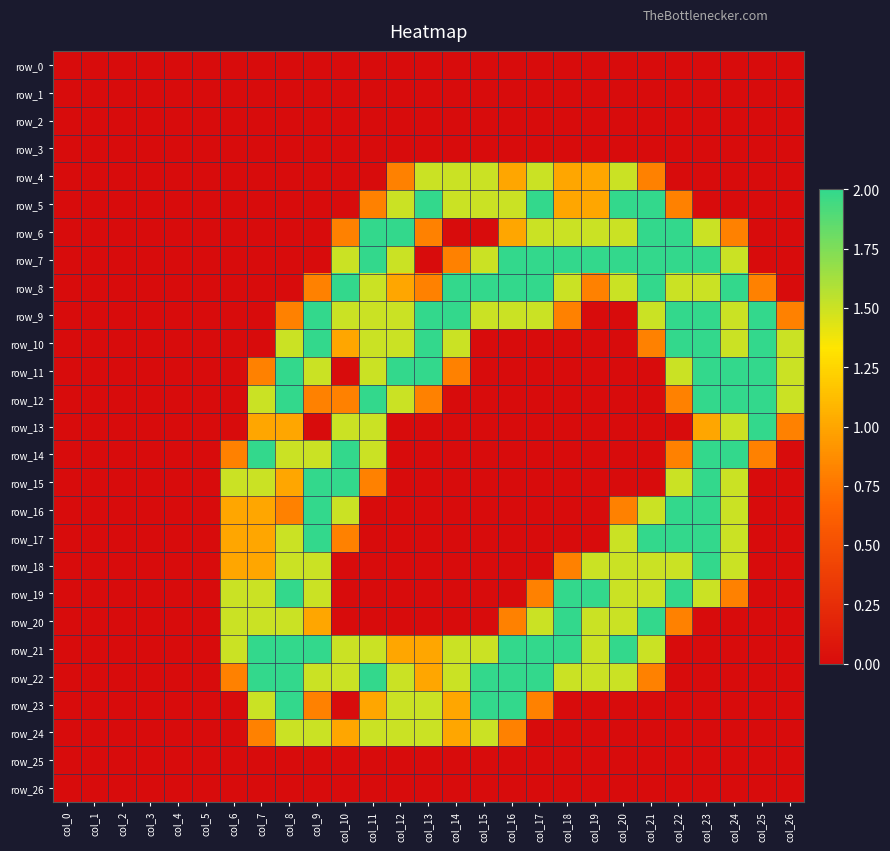

Reading right to left, list all the values displayed in this chart.

row_0: 0.0	0.0	0.0	0.0	0.0	0.0	0.0	0.0	0.0	0.0	0.0	0.0	0.0	0.0	0.0	0.0	0.0	0.0	0.0	0.0	0.0	0.0	0.0	0.0	0.0	0.0	0.0
row_1: 0.0	0.0	0.0	0.0	0.0	0.0	0.0	0.0	0.0	0.0	0.0	0.0	0.0	0.0	0.0	0.0	0.0	0.0	0.0	0.0	0.0	0.0	0.0	0.0	0.0	0.0	0.0
row_2: 0.0	0.0	0.0	0.0	0.0	0.0	0.0	0.0	0.0	0.0	0.0	0.0	0.0	0.0	0.0	0.0	0.0	0.0	0.0	0.0	0.0	0.0	0.0	0.0	0.0	0.0	0.0
row_3: 0.0	0.0	0.0	0.0	0.0	0.0	0.0	0.0	0.0	0.0	0.0	0.0	0.0	0.0	0.0	0.0	0.0	0.0	0.0	0.0	0.0	0.0	0.0	0.0	0.0	0.0	0.0
row_4: 0.0	0.0	0.0	0.0	0.0	0.8	1.5	1.0	1.0	1.5	1.0	1.5	1.5	1.5	0.8	0.0	0.0	0.0	0.0	0.0	0.0	0.0	0.0	0.0	0.0	0.0	0.0
row_5: 0.0	0.0	0.0	0.0	0.8	2.0	2.0	1.0	1.0	2.0	1.5	1.5	1.5	2.0	1.5	0.8	0.0	0.0	0.0	0.0	0.0	0.0	0.0	0.0	0.0	0.0	0.0
row_6: 0.0	0.0	0.8	1.5	2.0	2.0	1.5	1.5	1.5	1.5	1.0	0.0	0.0	0.8	2.0	2.0	0.8	0.0	0.0	0.0	0.0	0.0	0.0	0.0	0.0	0.0	0.0
row_7: 0.0	0.0	1.5	2.0	2.0	2.0	2.0	2.0	2.0	2.0	2.0	1.5	0.8	0.0	1.5	2.0	1.5	0.0	0.0	0.0	0.0	0.0	0.0	0.0	0.0	0.0	0.0
row_8: 0.0	0.8	2.0	1.5	1.5	2.0	1.5	0.8	1.5	2.0	2.0	2.0	2.0	0.8	1.0	1.5	2.0	0.8	0.0	0.0	0.0	0.0	0.0	0.0	0.0	0.0	0.0
row_9: 0.8	2.0	1.5	2.0	2.0	1.5	0.0	0.0	0.8	1.5	1.5	1.5	2.0	2.0	1.5	1.5	1.5	2.0	0.8	0.0	0.0	0.0	0.0	0.0	0.0	0.0	0.0
row_10: 1.5	2.0	1.5	2.0	2.0	0.8	0.0	0.0	0.0	0.0	0.0	0.0	1.5	2.0	1.5	1.5	1.0	2.0	1.5	0.0	0.0	0.0	0.0	0.0	0.0	0.0	0.0
row_11: 1.5	2.0	2.0	2.0	1.5	0.0	0.0	0.0	0.0	0.0	0.0	0.0	0.8	2.0	2.0	1.5	0.0	1.5	2.0	0.8	0.0	0.0	0.0	0.0	0.0	0.0	0.0
row_12: 1.5	2.0	2.0	2.0	0.8	0.0	0.0	0.0	0.0	0.0	0.0	0.0	0.0	0.8	1.5	2.0	0.8	0.8	2.0	1.5	0.0	0.0	0.0	0.0	0.0	0.0	0.0
row_13: 0.8	2.0	1.5	1.0	0.0	0.0	0.0	0.0	0.0	0.0	0.0	0.0	0.0	0.0	0.0	1.5	1.5	0.0	1.0	1.0	0.0	0.0	0.0	0.0	0.0	0.0	0.0
row_14: 0.0	0.8	2.0	2.0	0.8	0.0	0.0	0.0	0.0	0.0	0.0	0.0	0.0	0.0	0.0	1.5	2.0	1.5	1.5	2.0	0.8	0.0	0.0	0.0	0.0	0.0	0.0
row_15: 0.0	0.0	1.5	2.0	1.5	0.0	0.0	0.0	0.0	0.0	0.0	0.0	0.0	0.0	0.0	0.8	2.0	2.0	1.0	1.5	1.5	0.0	0.0	0.0	0.0	0.0	0.0
row_16: 0.0	0.0	1.5	2.0	2.0	1.5	0.8	0.0	0.0	0.0	0.0	0.0	0.0	0.0	0.0	0.0	1.5	2.0	0.8	1.0	1.0	0.0	0.0	0.0	0.0	0.0	0.0
row_17: 0.0	0.0	1.5	2.0	2.0	2.0	1.5	0.0	0.0	0.0	0.0	0.0	0.0	0.0	0.0	0.0	0.8	2.0	1.5	1.0	1.0	0.0	0.0	0.0	0.0	0.0	0.0
row_18: 0.0	0.0	1.5	2.0	1.5	1.5	1.5	1.5	0.8	0.0	0.0	0.0	0.0	0.0	0.0	0.0	0.0	1.5	1.5	1.0	1.0	0.0	0.0	0.0	0.0	0.0	0.0
row_19: 0.0	0.0	0.8	1.5	2.0	1.5	1.5	2.0	2.0	0.8	0.0	0.0	0.0	0.0	0.0	0.0	0.0	1.5	2.0	1.5	1.5	0.0	0.0	0.0	0.0	0.0	0.0
row_20: 0.0	0.0	0.0	0.0	0.8	2.0	1.5	1.5	2.0	1.5	0.8	0.0	0.0	0.0	0.0	0.0	0.0	1.0	1.5	1.5	1.5	0.0	0.0	0.0	0.0	0.0	0.0
row_21: 0.0	0.0	0.0	0.0	0.0	1.5	2.0	1.5	2.0	2.0	2.0	1.5	1.5	1.0	1.0	1.5	1.5	2.0	2.0	2.0	1.5	0.0	0.0	0.0	0.0	0.0	0.0
row_22: 0.0	0.0	0.0	0.0	0.0	0.8	1.5	1.5	1.5	2.0	2.0	2.0	1.5	1.0	1.5	2.0	1.5	1.5	2.0	2.0	0.8	0.0	0.0	0.0	0.0	0.0	0.0
row_23: 0.0	0.0	0.0	0.0	0.0	0.0	0.0	0.0	0.0	0.8	2.0	2.0	1.0	1.5	1.5	1.0	0.0	0.8	2.0	1.5	0.0	0.0	0.0	0.0	0.0	0.0	0.0
row_24: 0.0	0.0	0.0	0.0	0.0	0.0	0.0	0.0	0.0	0.0	0.8	1.5	1.0	1.5	1.5	1.5	1.0	1.5	1.5	0.8	0.0	0.0	0.0	0.0	0.0	0.0	0.0
row_25: 0.0	0.0	0.0	0.0	0.0	0.0	0.0	0.0	0.0	0.0	0.0	0.0	0.0	0.0	0.0	0.0	0.0	0.0	0.0	0.0	0.0	0.0	0.0	0.0	0.0	0.0	0.0
row_26: 0.0	0.0	0.0	0.0	0.0	0.0	0.0	0.0	0.0	0.0	0.0	0.0	0.0	0.0	0.0	0.0	0.0	0.0	0.0	0.0	0.0	0.0	0.0	0.0	0.0	0.0	0.0